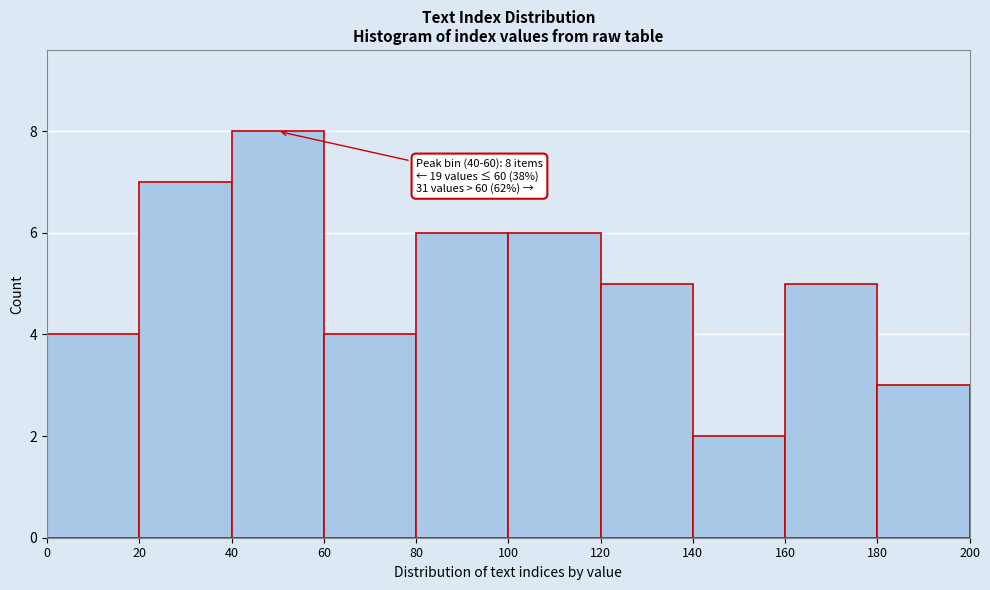

Over which range of the x-axis is the bar tallest?

40 to 60